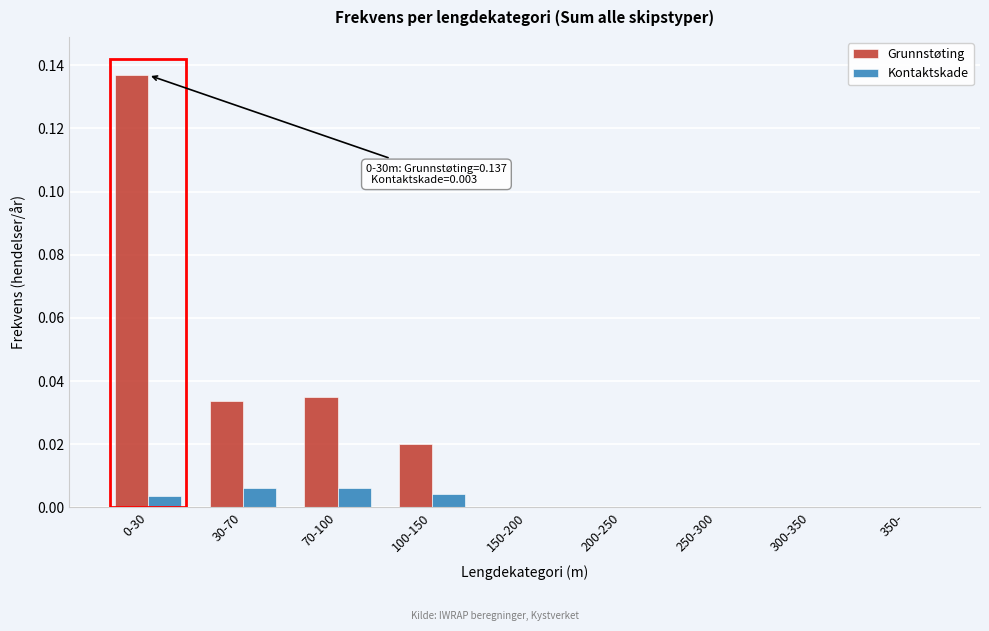

True or false: Grunnstøting has a value of 0.2 at 0-30.

False